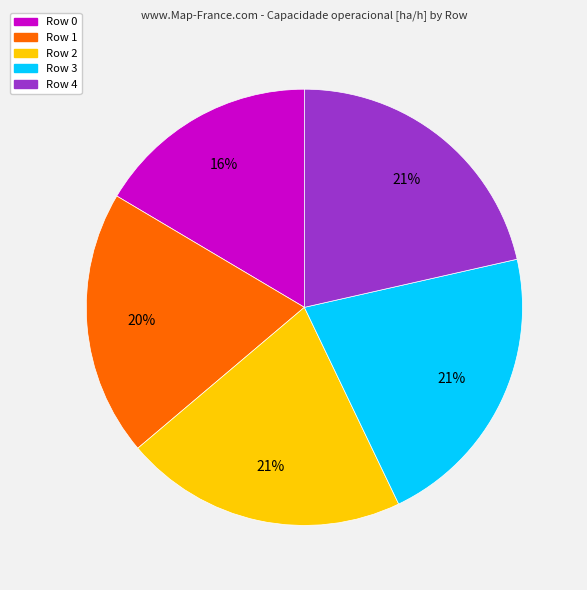

The Row 1 slice represents 20% of the pie. True or false?

True